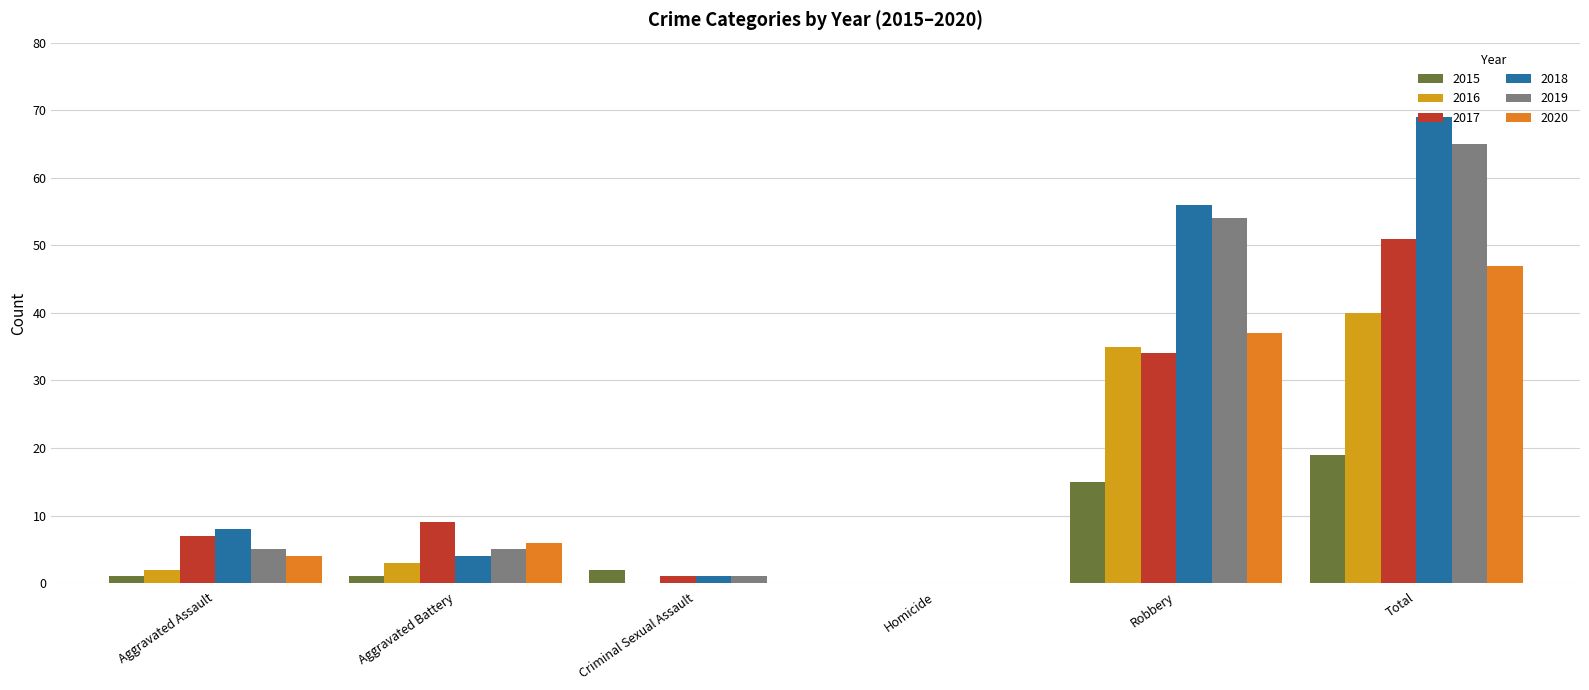

What is the total value across all series at Total?

291